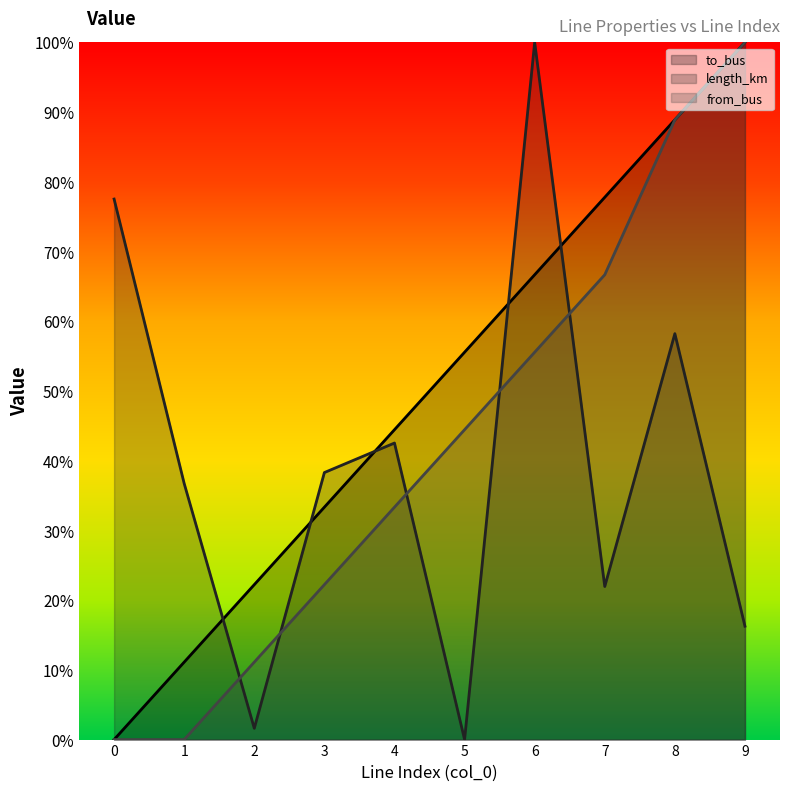

Does the chart have visible grid lines?

No